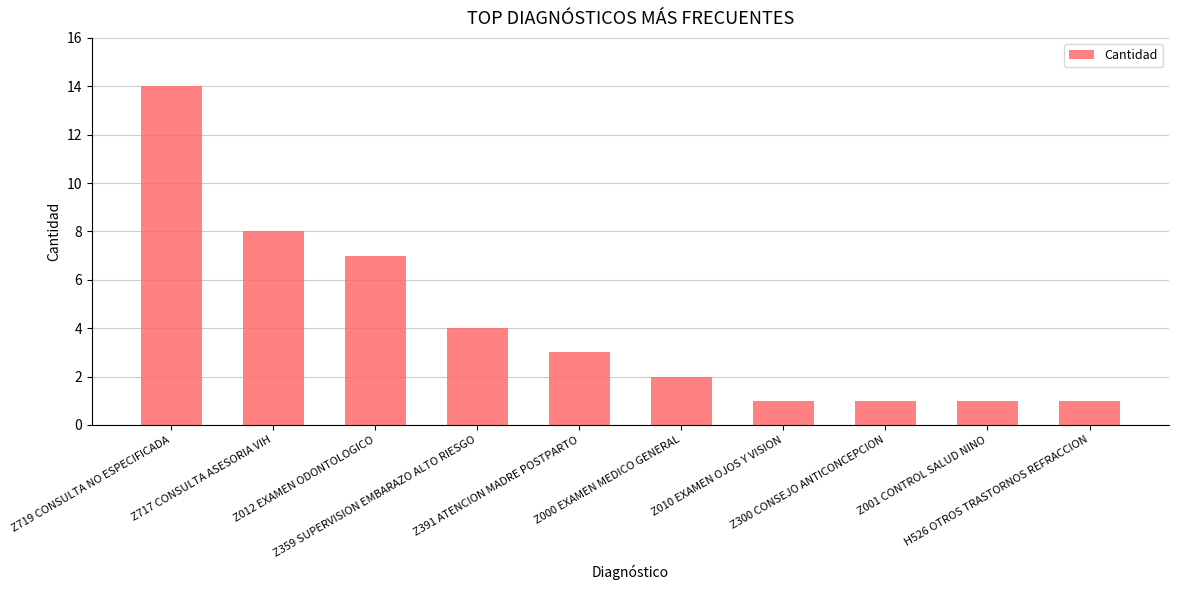

What is the difference between the values at Z000 EXAMEN MEDICO GENERAL and H526 OTROS TRASTORNOS REFRACCION?

1